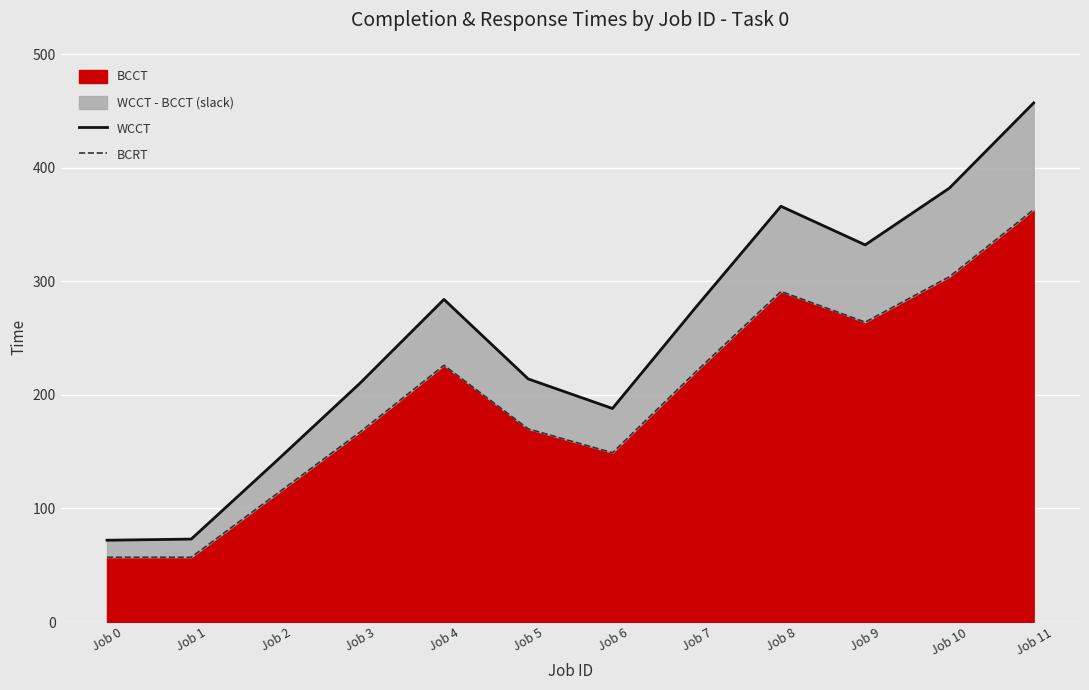

The value of BCCT at Job 9 is 67. True or false?

False